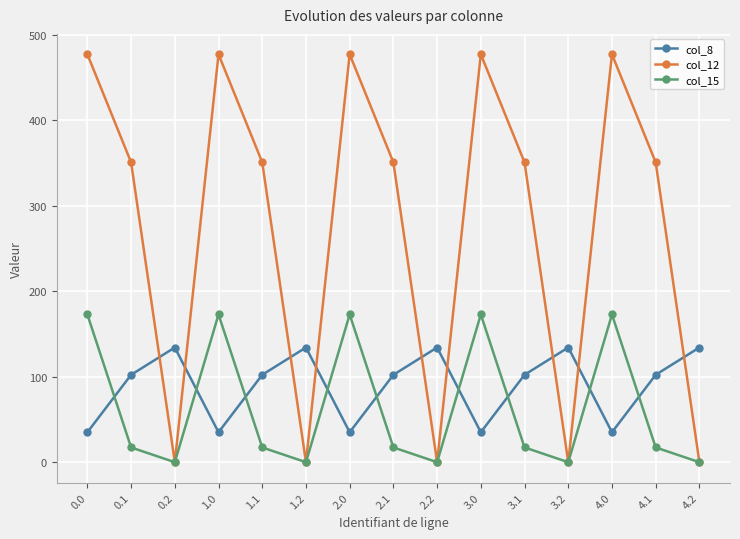

Reading right to left, list all the values displayed in this chart.

col_8: 134.2	102.3	35.0	134.2	102.3	35.0	134.2	102.3	35.0	134.2	102.3	35.0	134.2	102.3	35.0
col_12: 0.0	350.8	477.2	0.0	350.8	477.2	0.0	350.8	477.2	0.0	350.8	477.2	0.0	350.8	477.2
col_15: 0.0	17.3	172.8	0.0	17.3	172.8	0.0	17.3	172.8	0.0	17.3	172.8	0.0	17.3	172.8